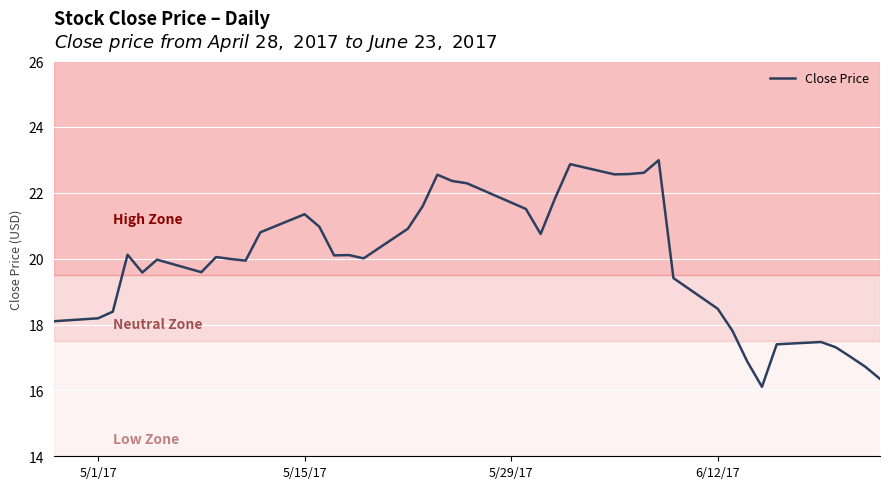

What is the maximum value shown in the chart?

23.0